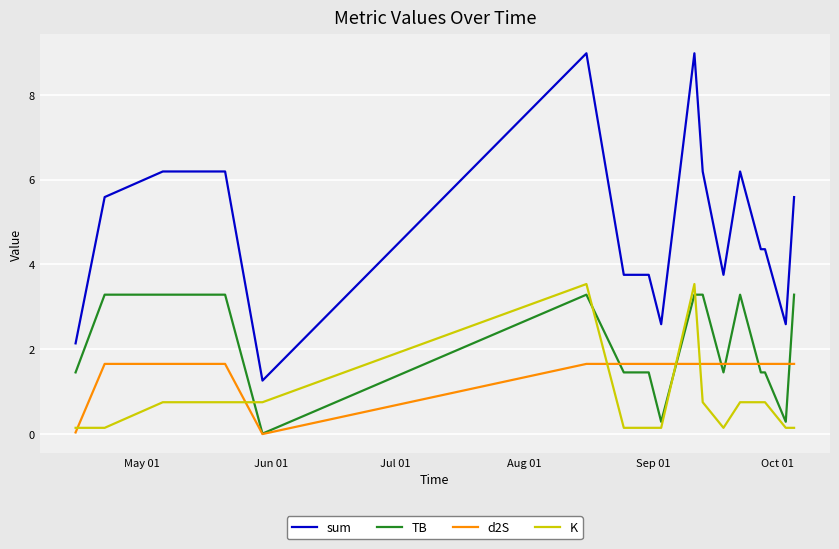

List the series in order of their overall mean, lowest first.

K, d2S, TB, sum